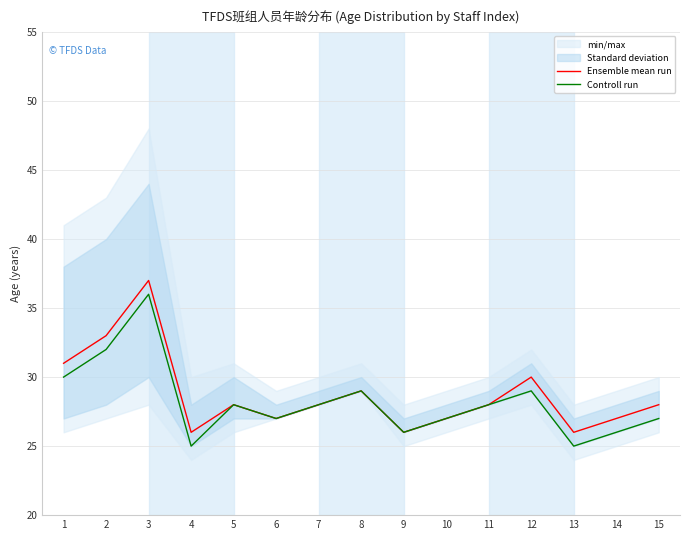

At which label does Controll run first exceed 28?

1